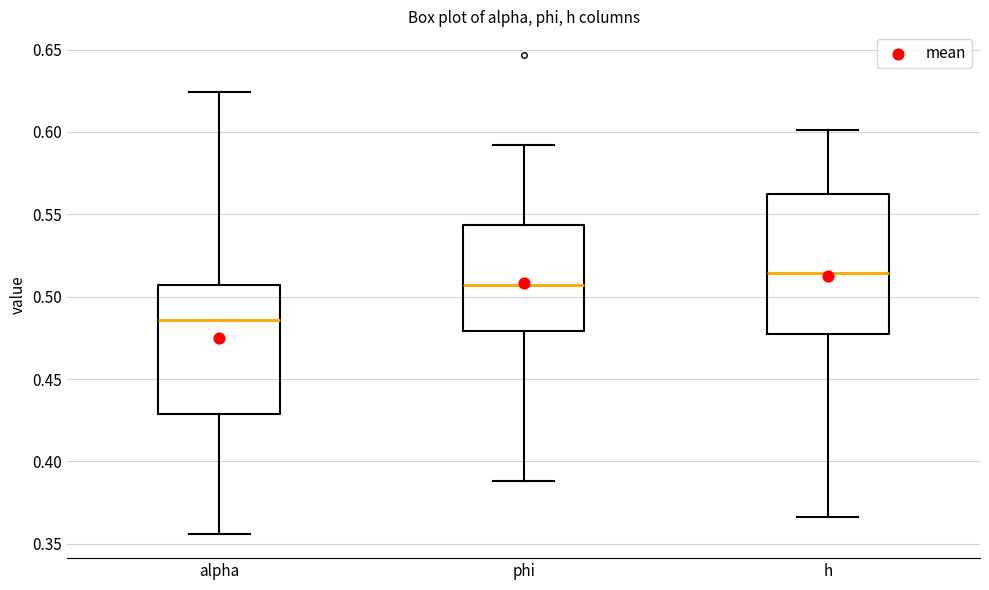

Which box's median line is the highest?

h